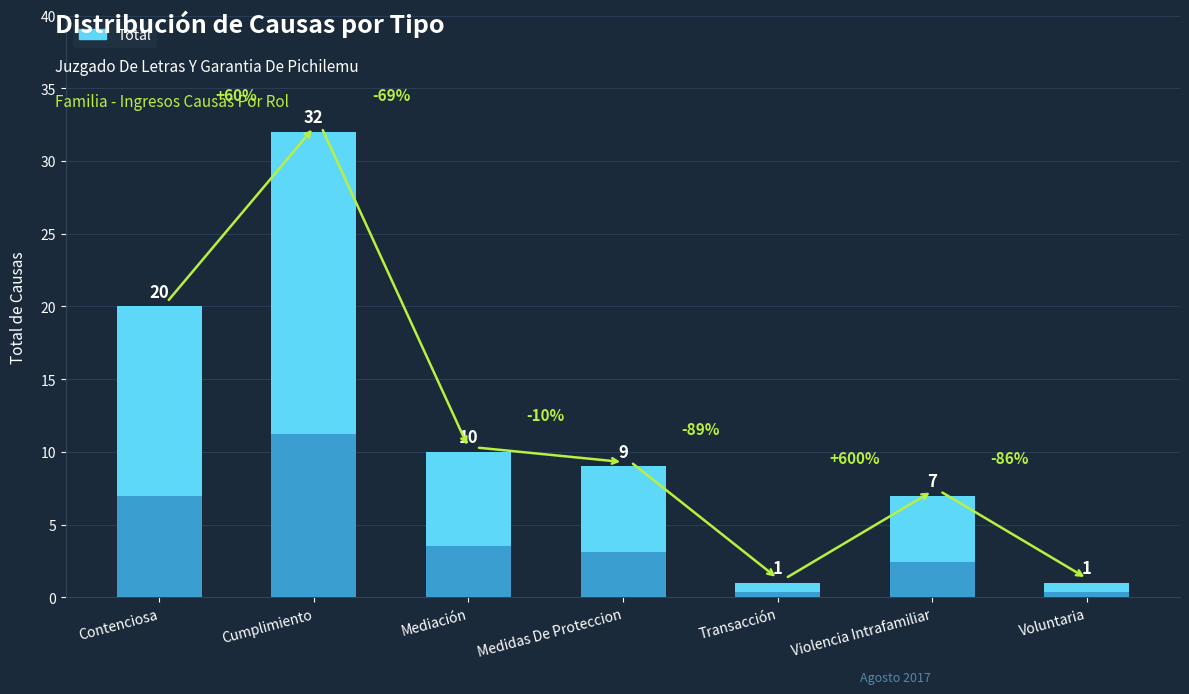

At which label is the value closest to 16?

Contenciosa